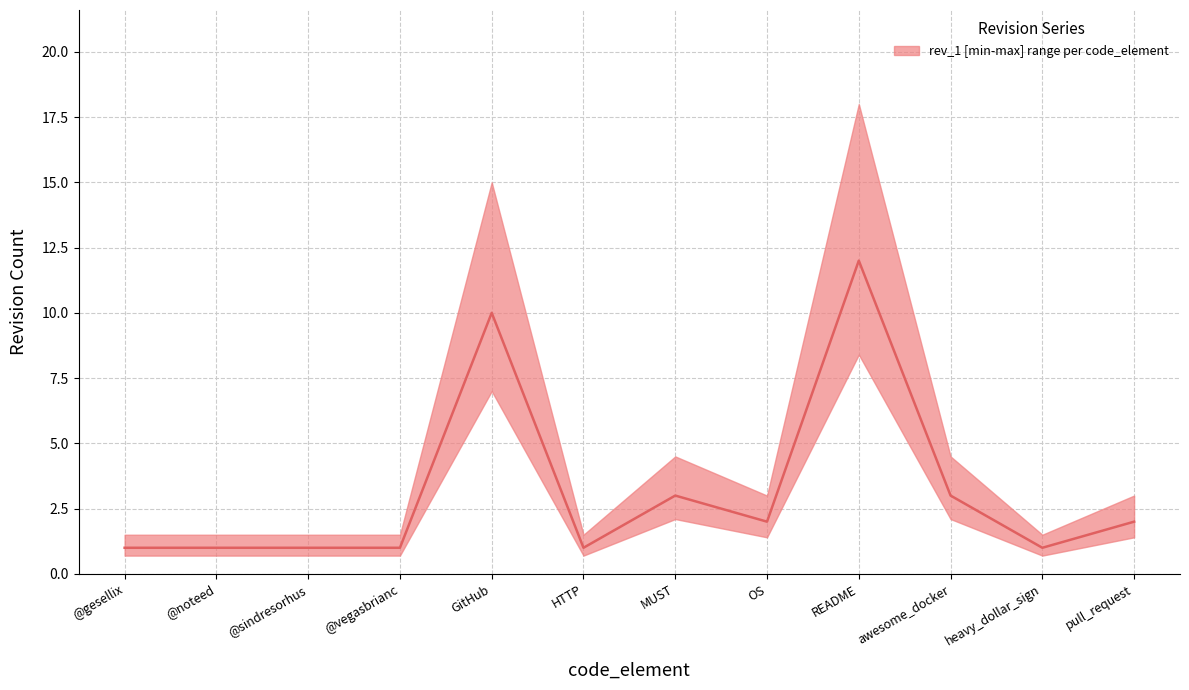

What is the label of the 7th point from the right?

HTTP